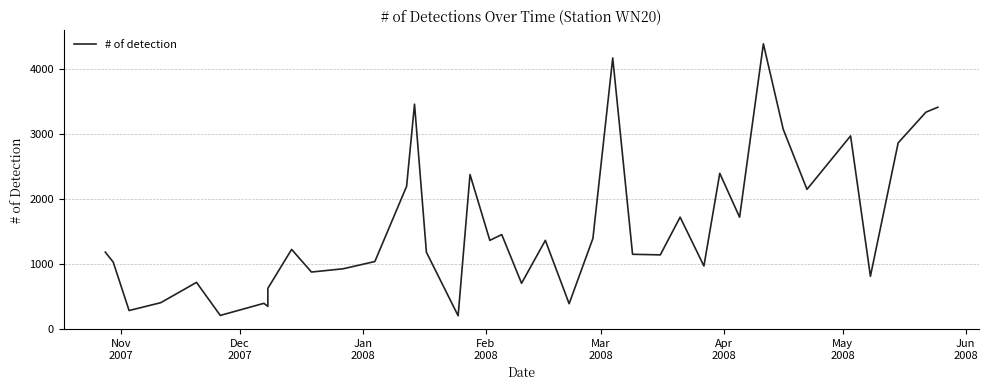

What is the maximum value shown in the chart?

4390